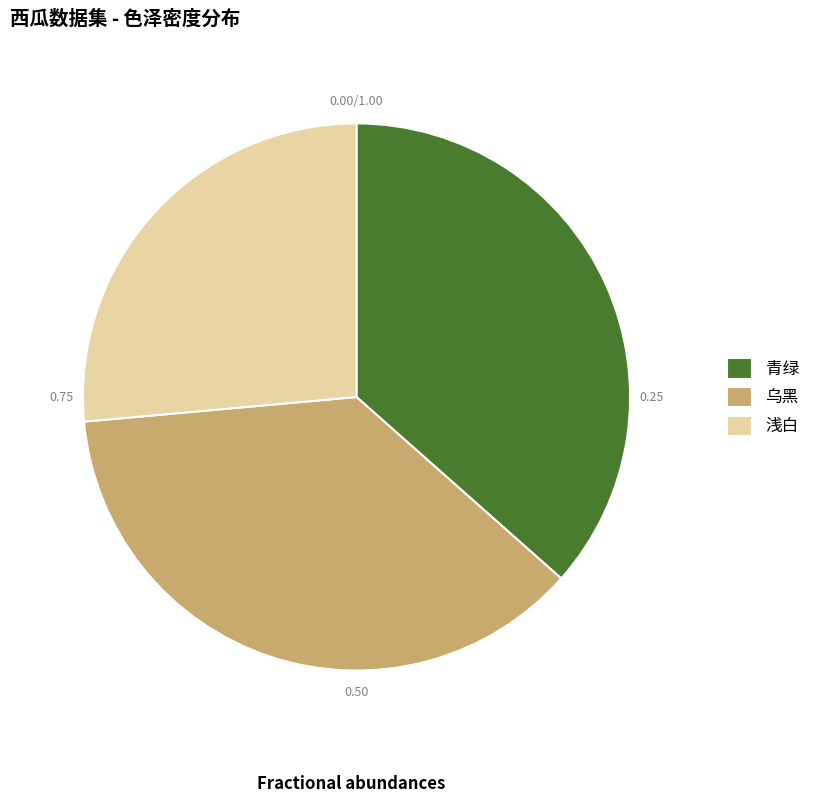

Which has a higher value, 乌黑 or 乌黑?

乌黑